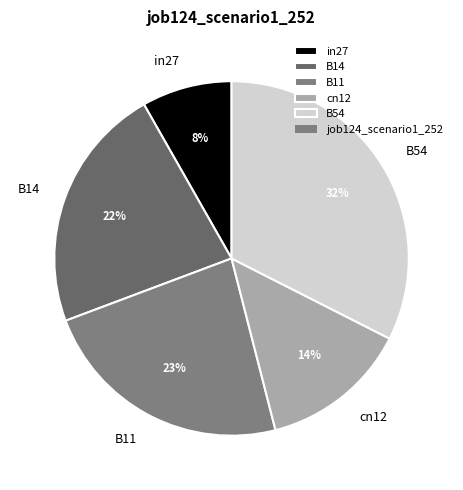

Between B14 and B54, which is larger?

B54